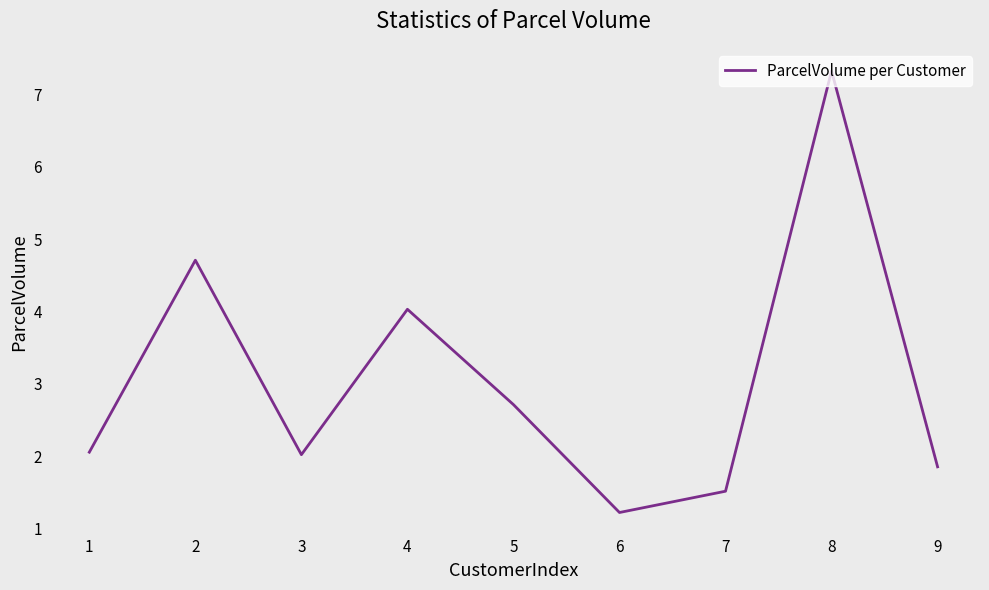

The value at 1 is 2.1. True or false?

True